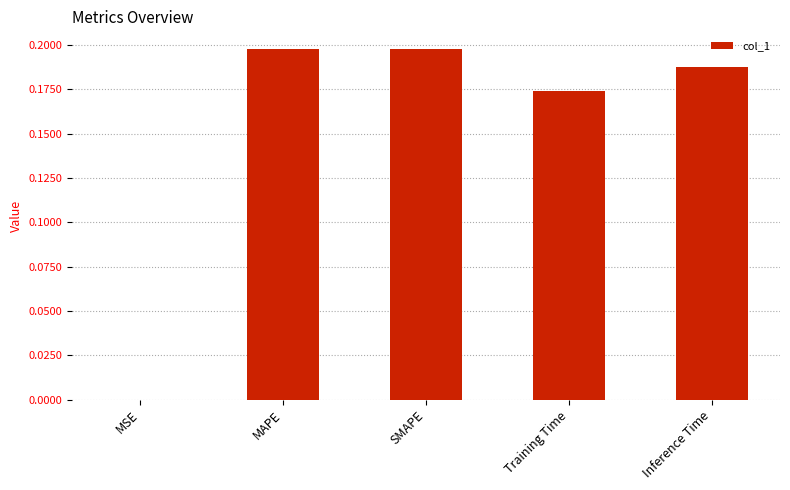

At which label is the value closest to 0?

MSE